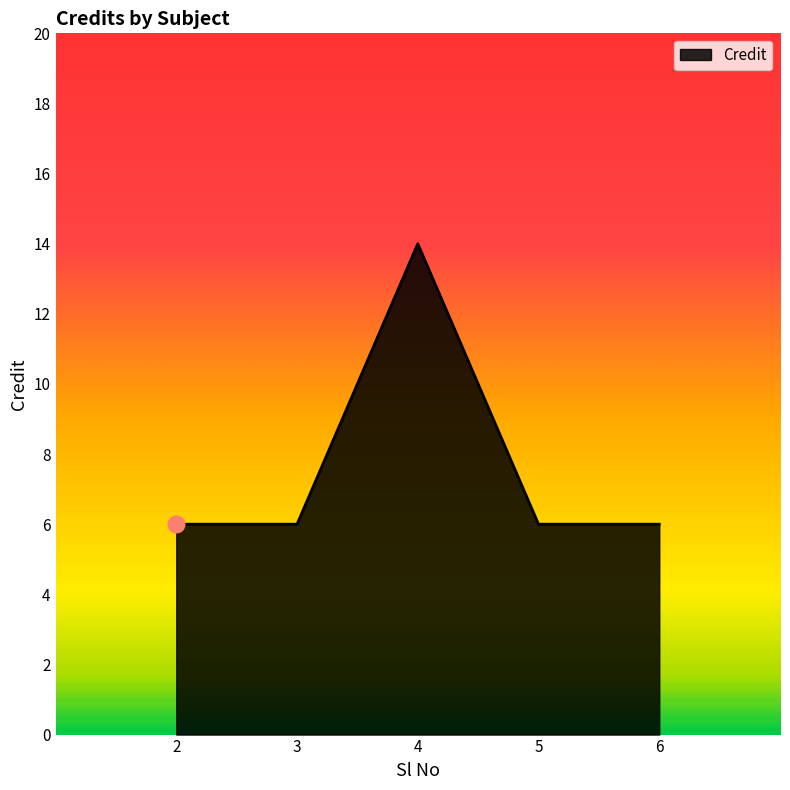

True or false: the data shows 2 at 6.

False